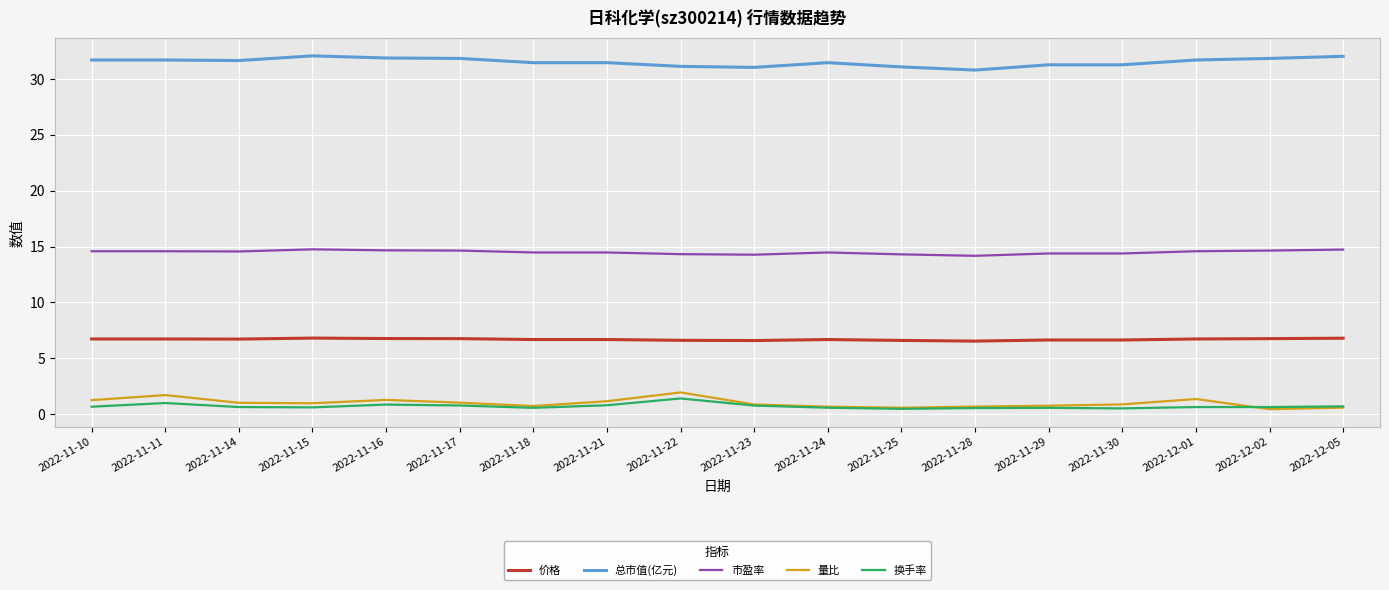

What are all the series names shown in the legend?

价格, 总市值(亿元), 市盈率, 量比, 换手率